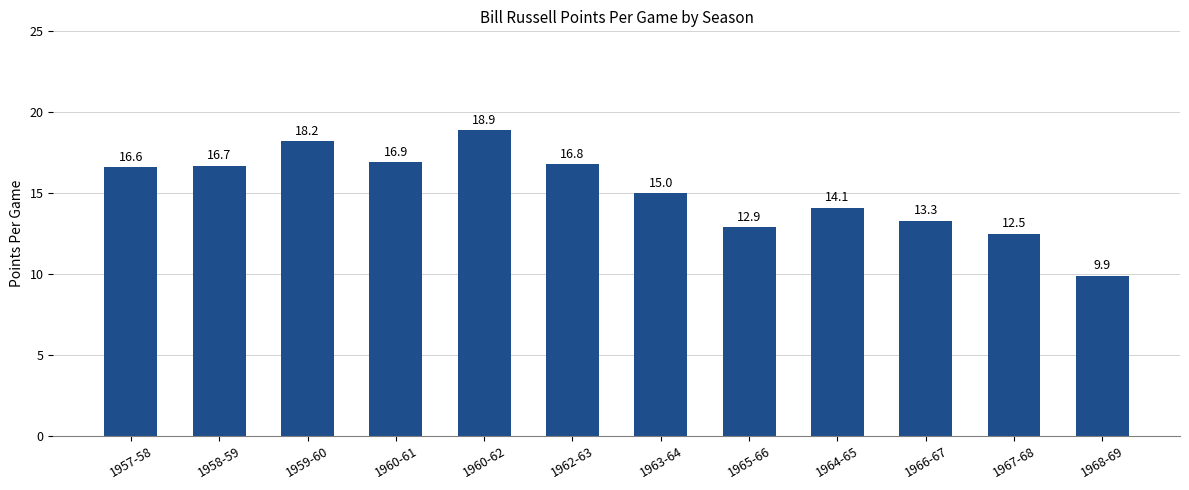

What is the smallest value displayed?

9.9